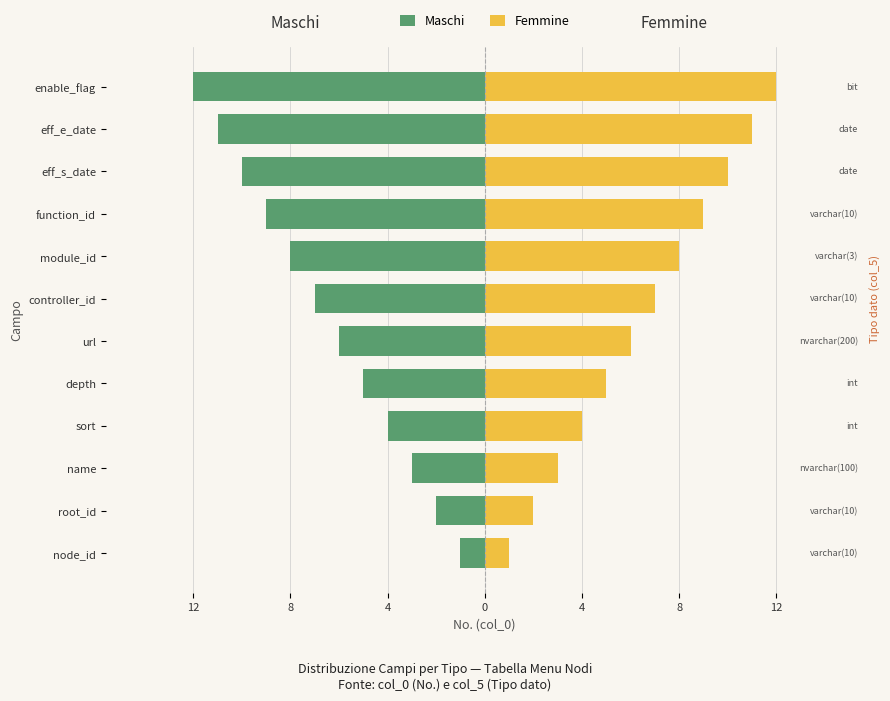

Rank the series at function_id from highest to lowest value.

Femmine, Maschi